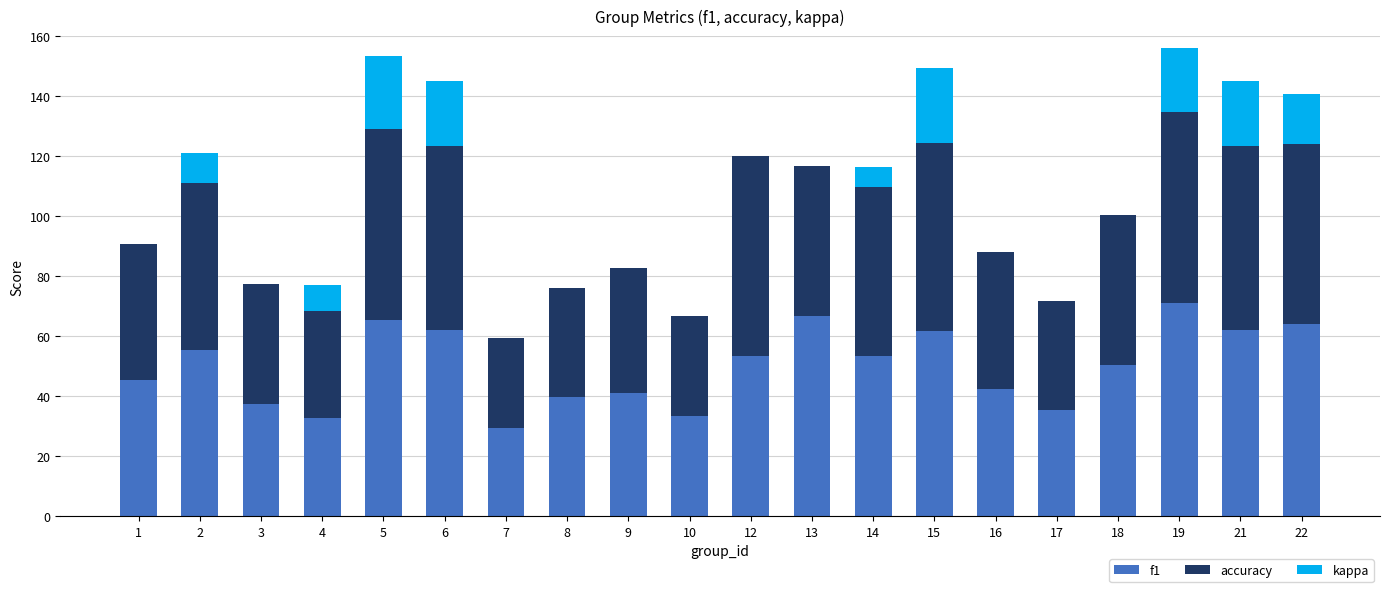

Does the chart contain stacked bars?

Yes